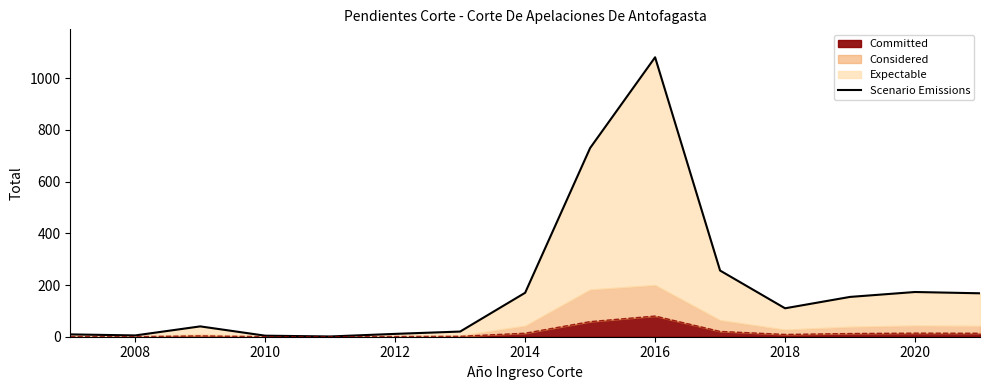

What is the minimum value shown in the chart?

1